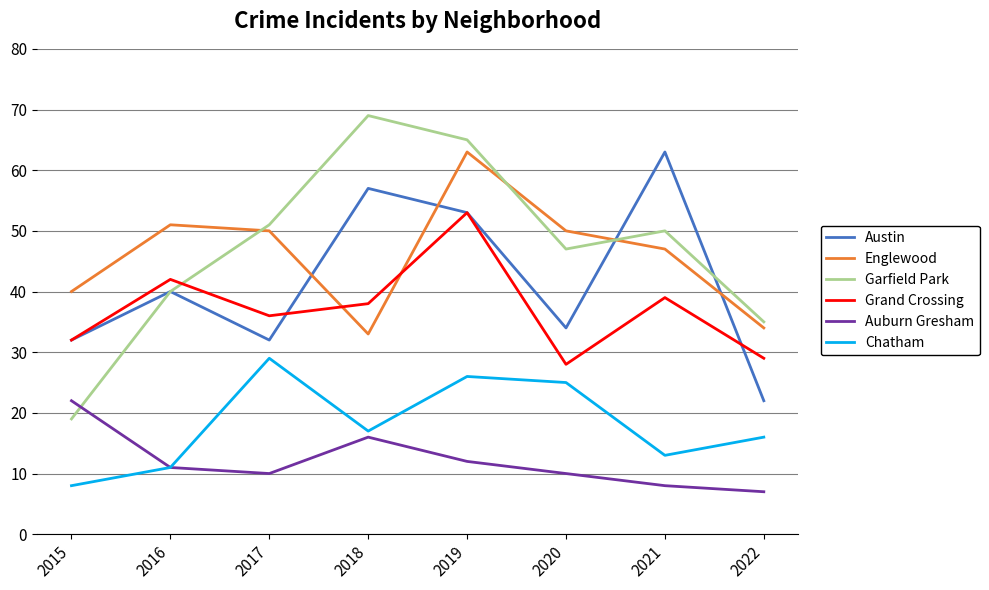

Which label corresponds to the largest value in the chart?

2018